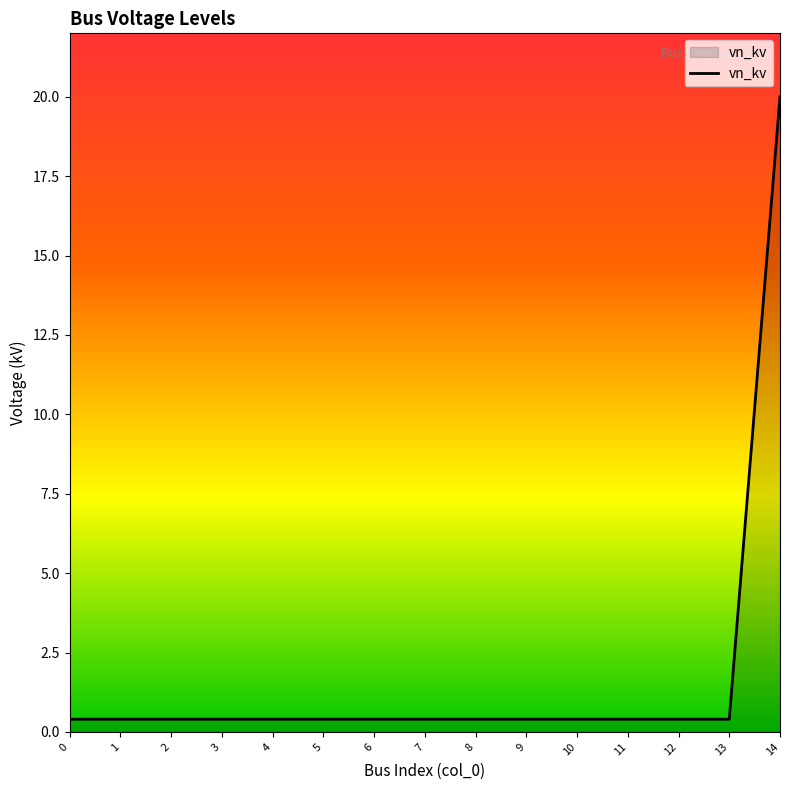

What is the difference between the maximum and minimum values?

19.6